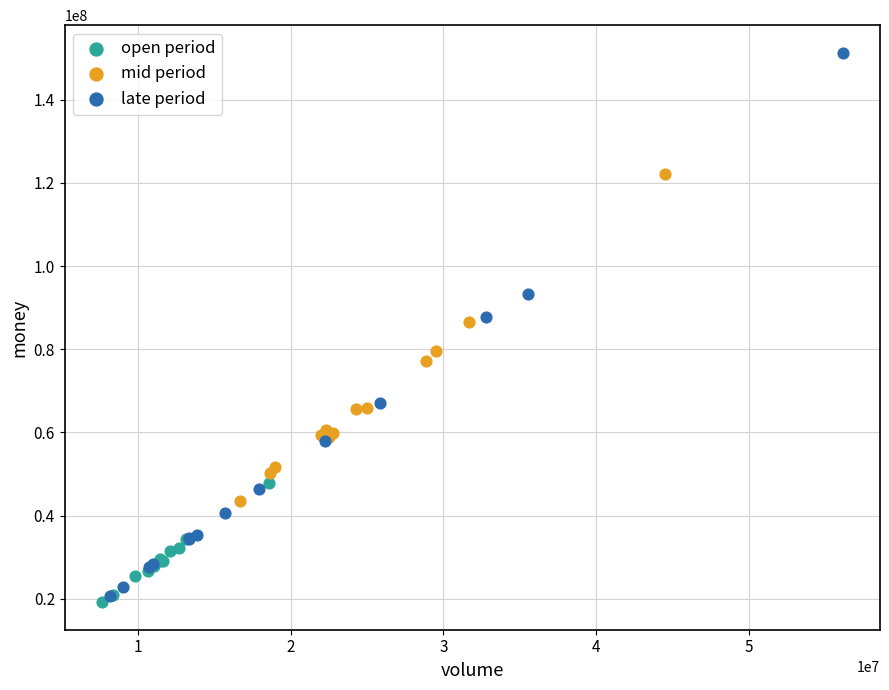

What are all the series names shown in the legend?

open period, mid period, late period